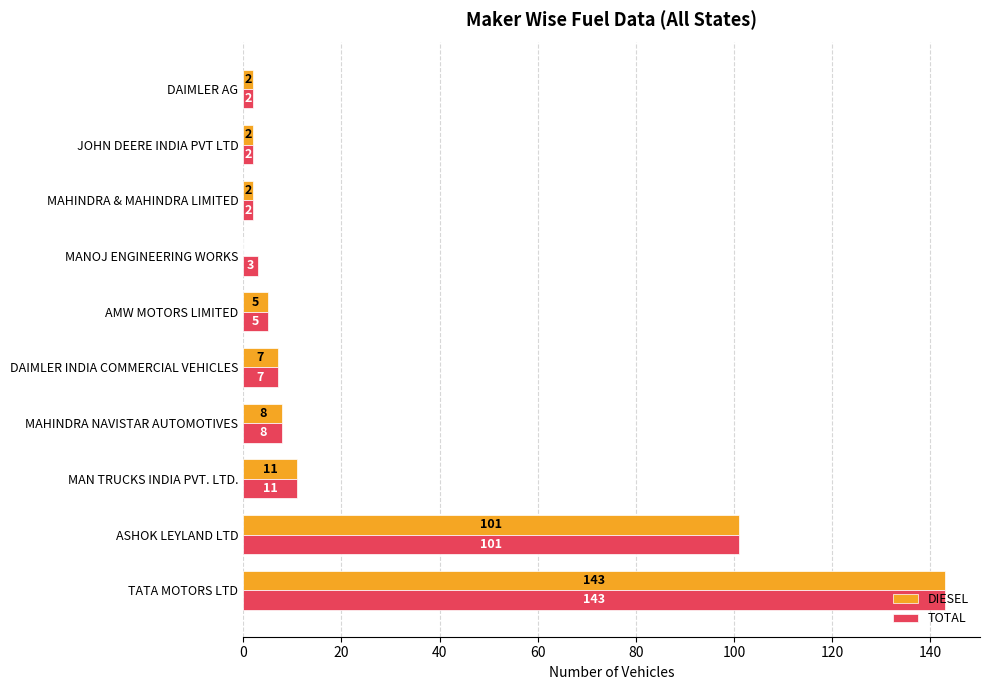

Is it true that TOTAL equals 5 at AMW MOTORS LIMITED?

True